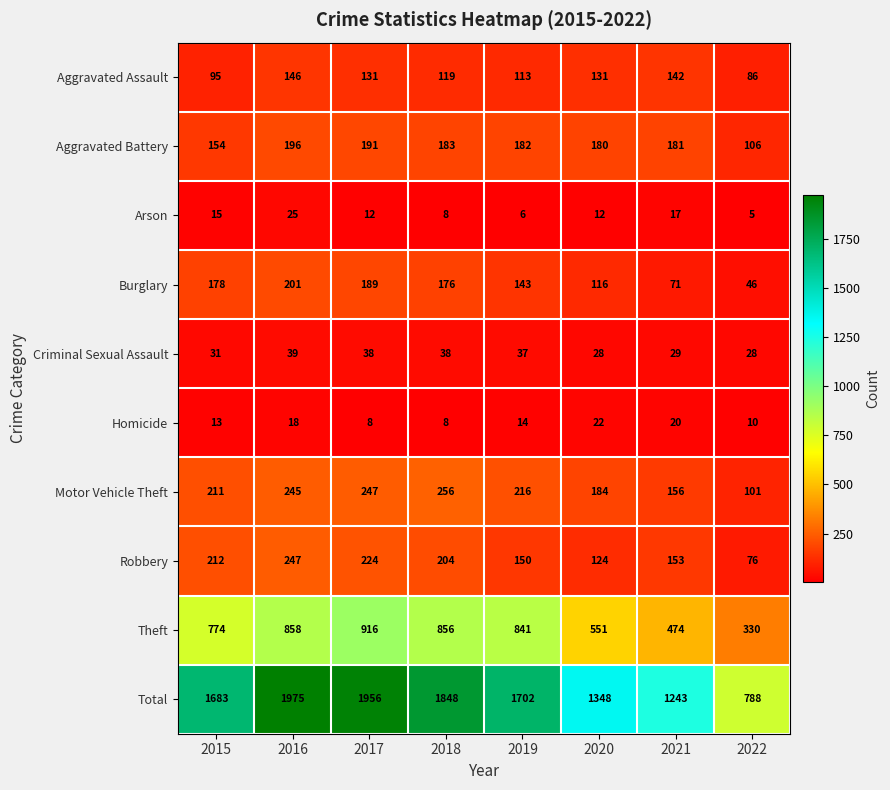

What is the difference between the Robbery values at 2019 and 2020?

26